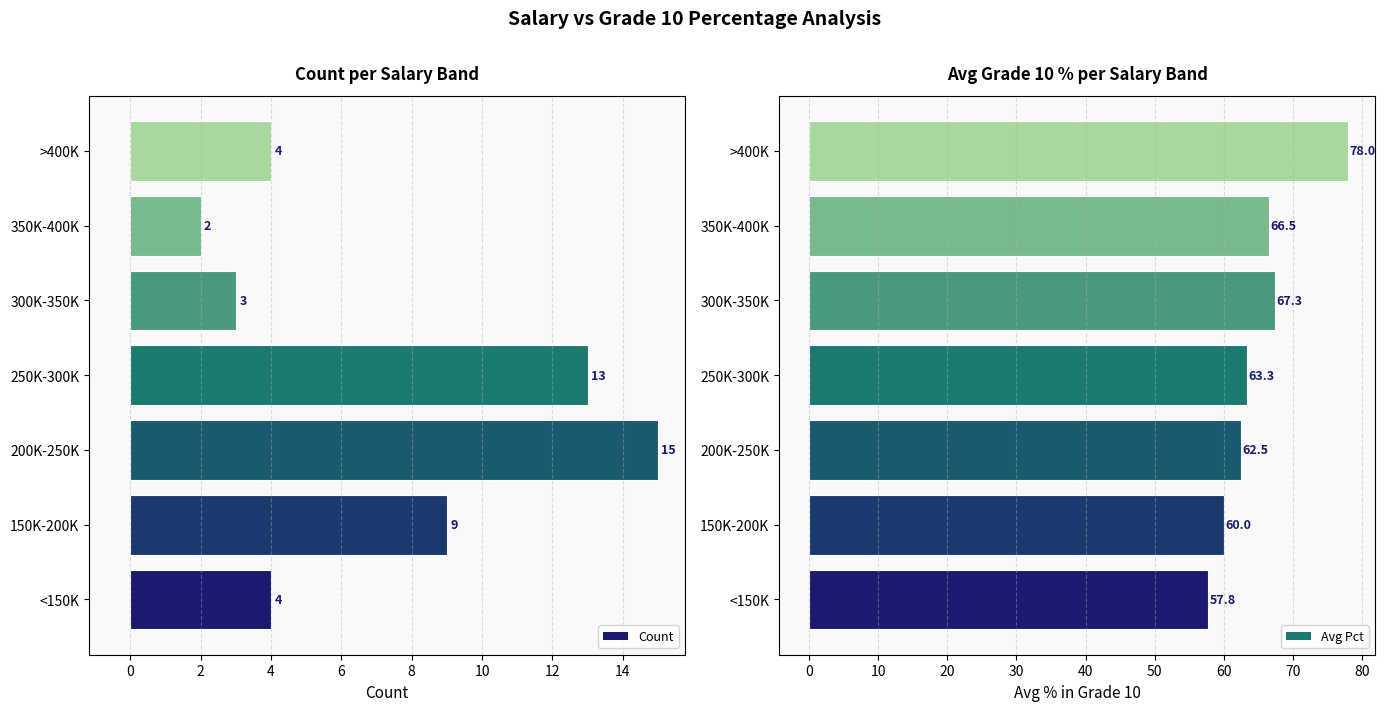

Does the chart contain any negative values?

No